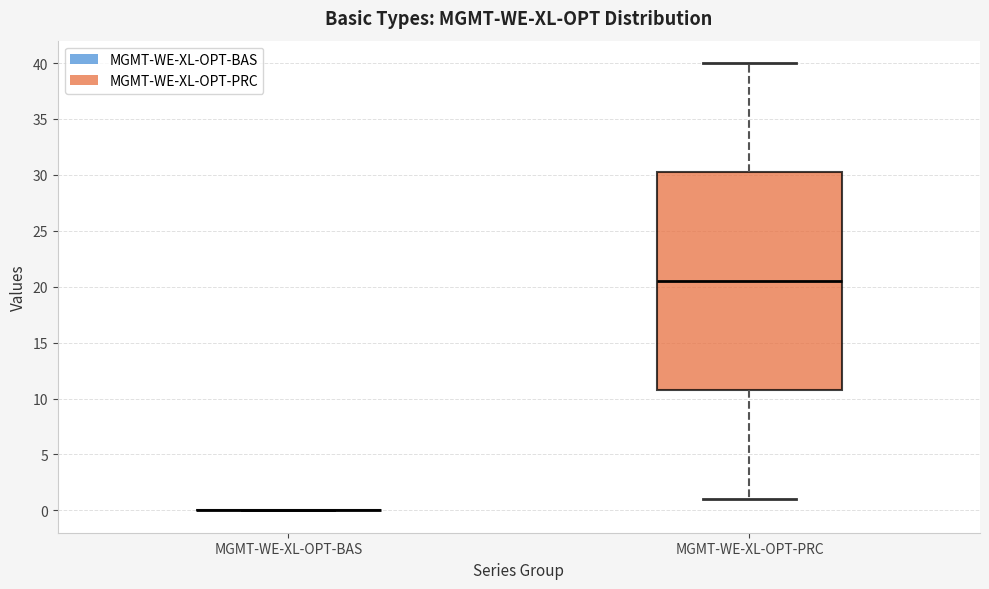

Reading left to right, read every box against the y-axis: the position of its median line, the range the box covers, and the ends of its whiskers. The values are not printed on the chart, so give them approximately, as read against the axis.

MGMT-WE-XL-OPT-BAS: box collapsed to a line at 0.0, whiskers 0.0 to 0.0
MGMT-WE-XL-OPT-PRC: median 20.5, box 11.0 to 30.5, whiskers 1.0 to 40.0